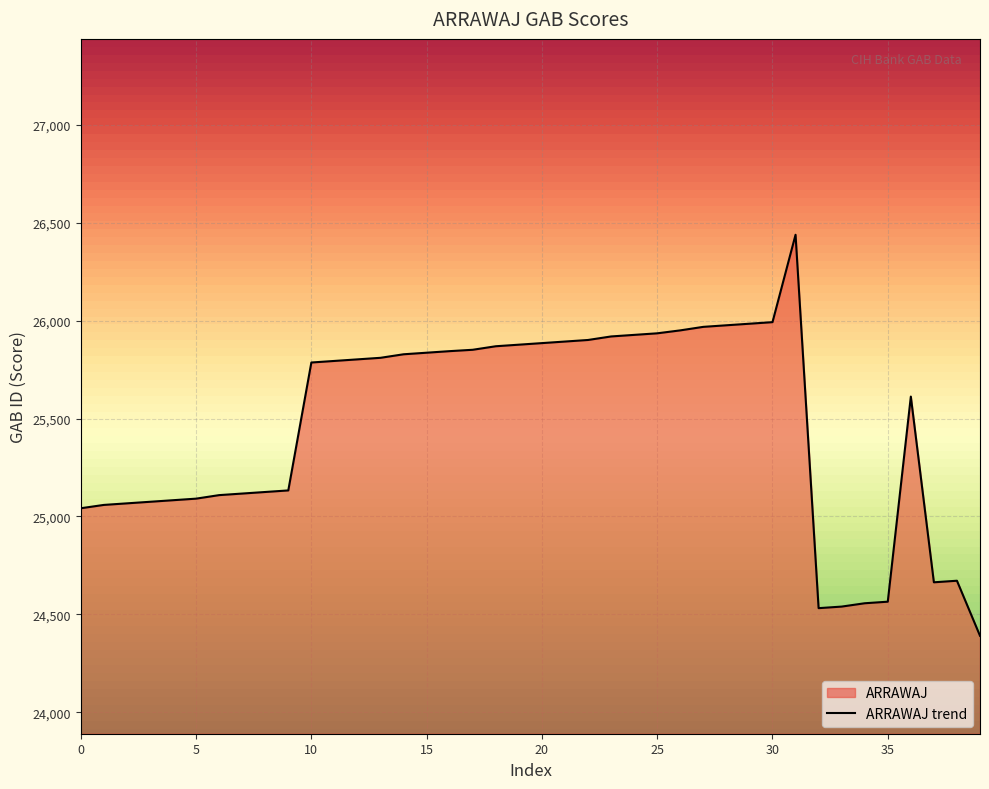

What is the difference between the maximum and minimum values?

2047